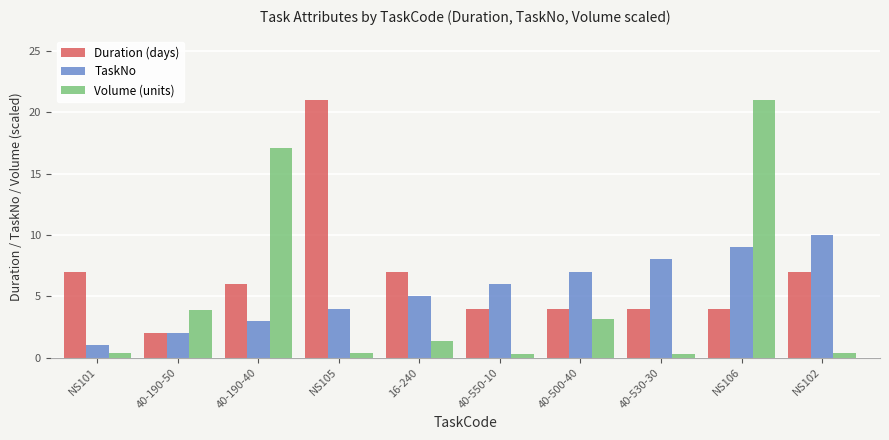

What is the lowest value of the Volume (units) series?

0.3